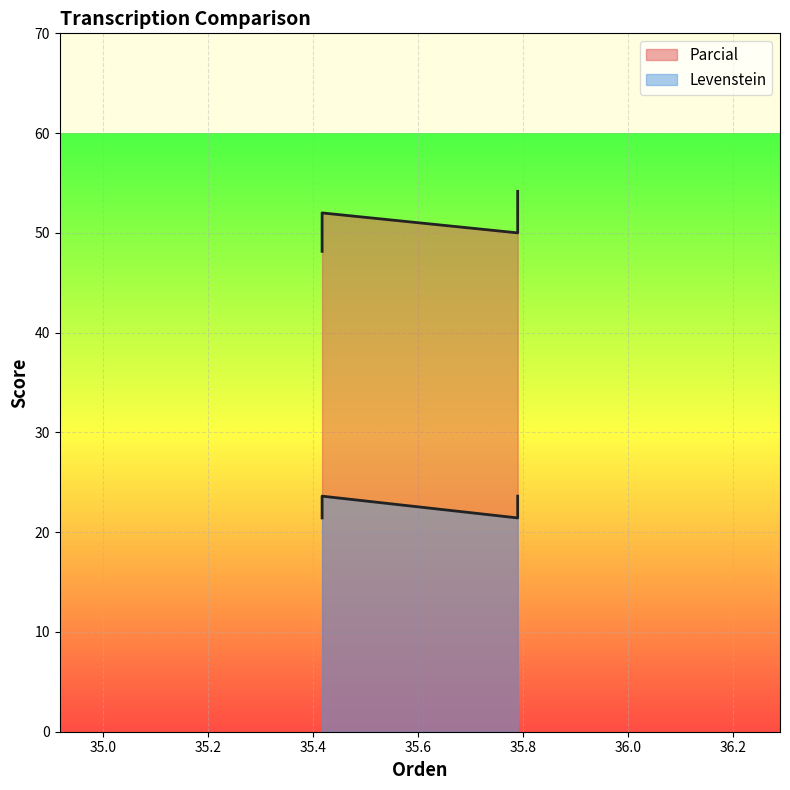

Is it true that Levenstein equals 23.6 at Estandar_normalizada?

True